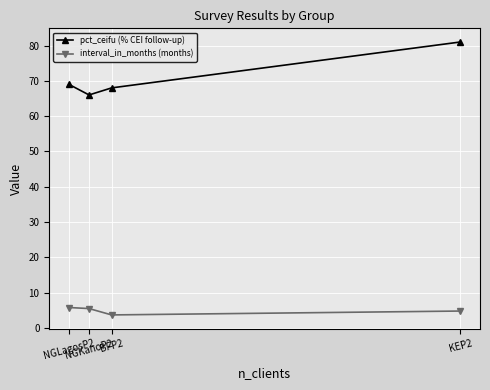

At which category is the sum across all series the highest?

KEP2